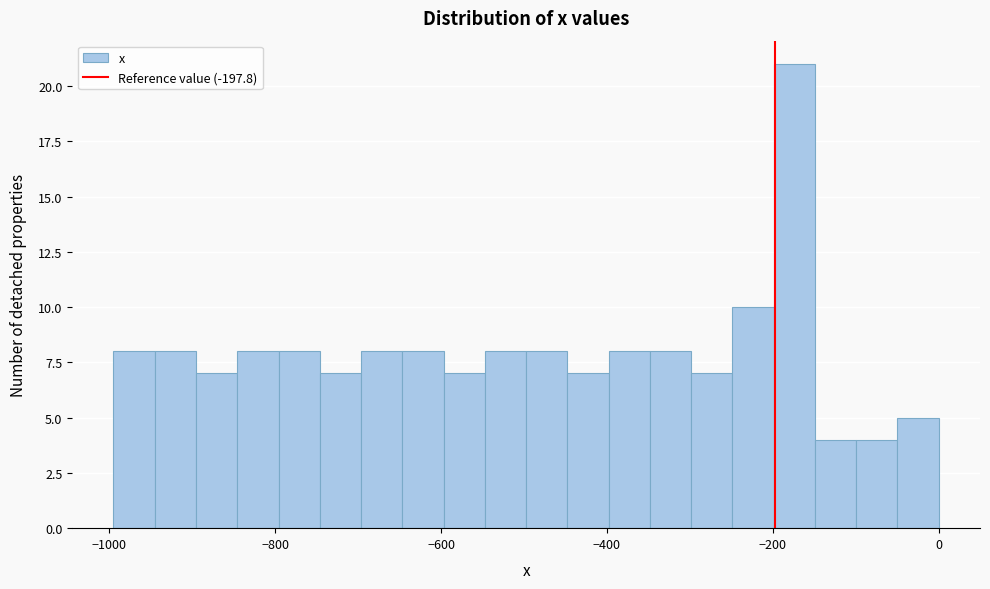

Read against the x-axis, roughly where is the centre of the tallest bar?

-180